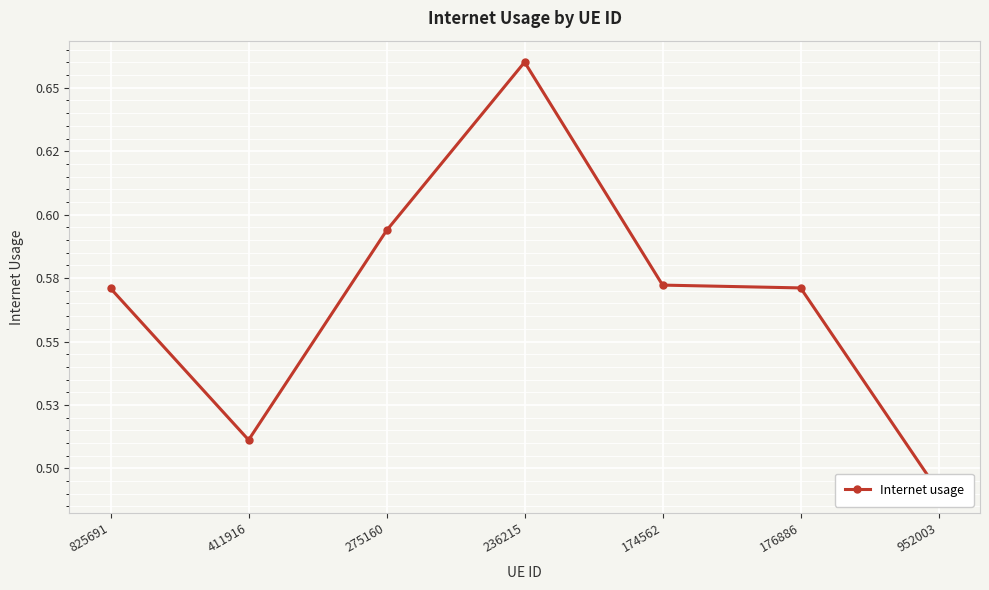

What is the value of the 1st point from the left?

0.6